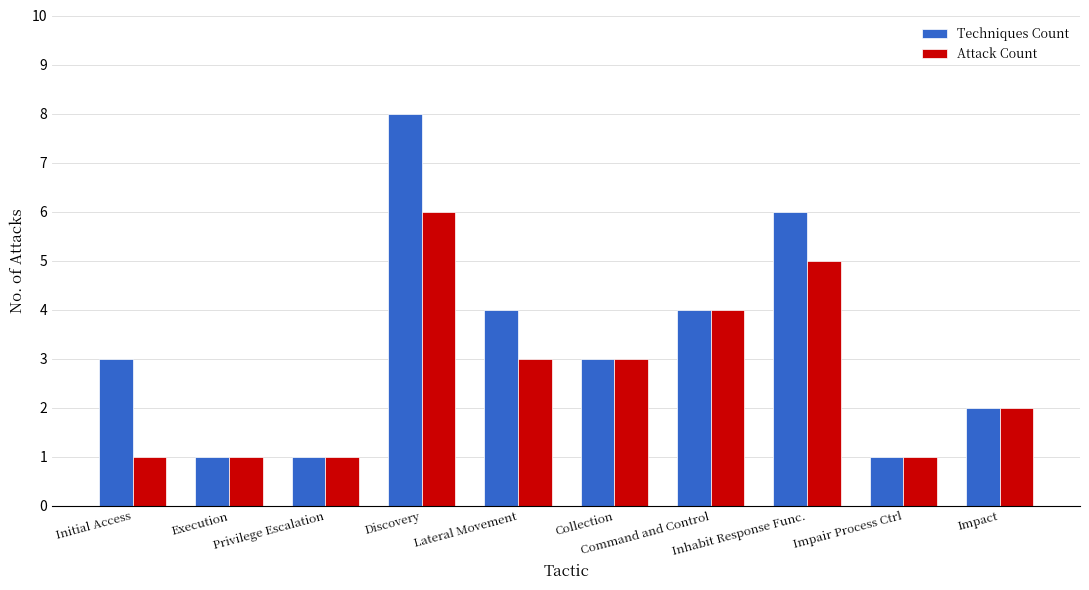

Which series has the largest total across all categories?

Techniques Count